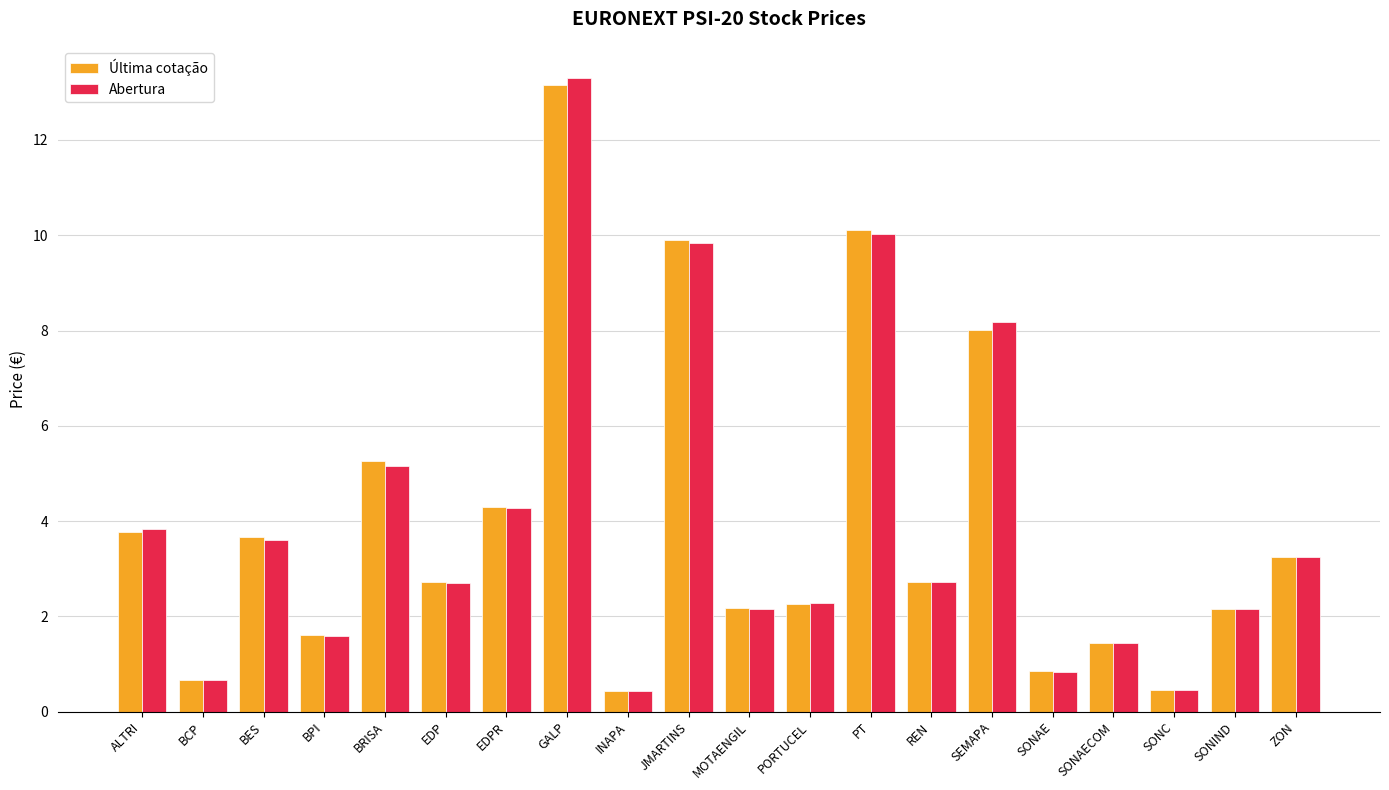

The value of Abertura at BCP is 1.1. True or false?

False